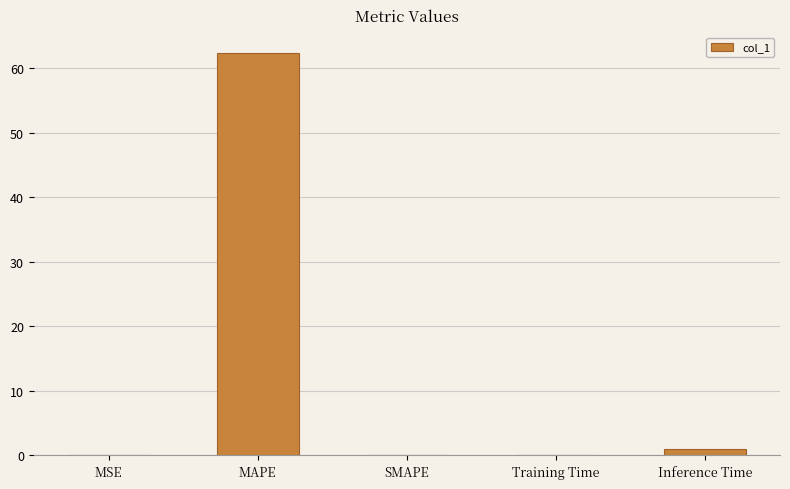

True or false: the data shows 0.0 at SMAPE.

True